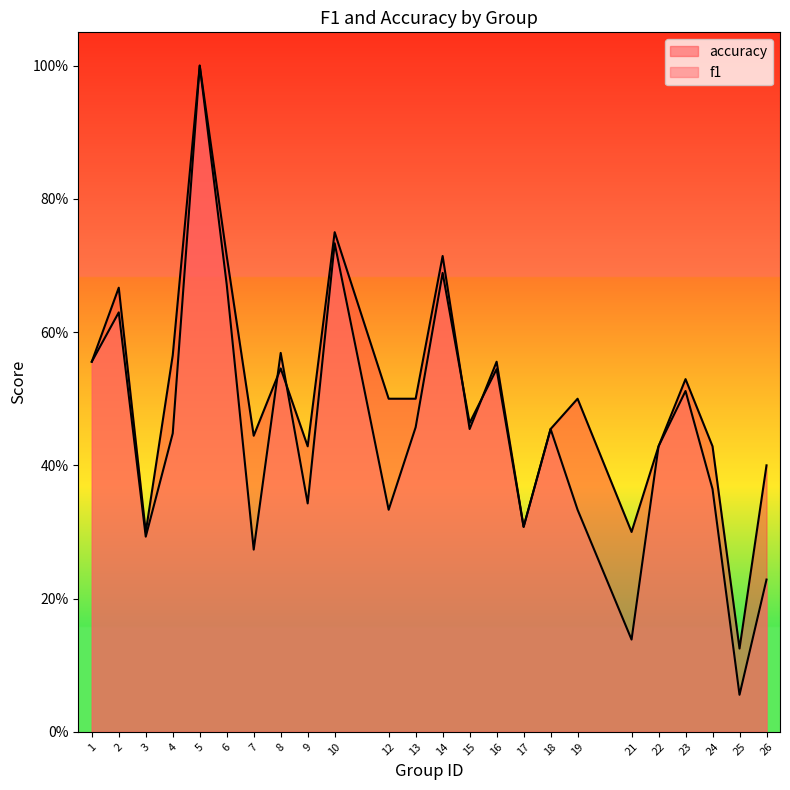

At which category does f1 reach its first local peak?

2